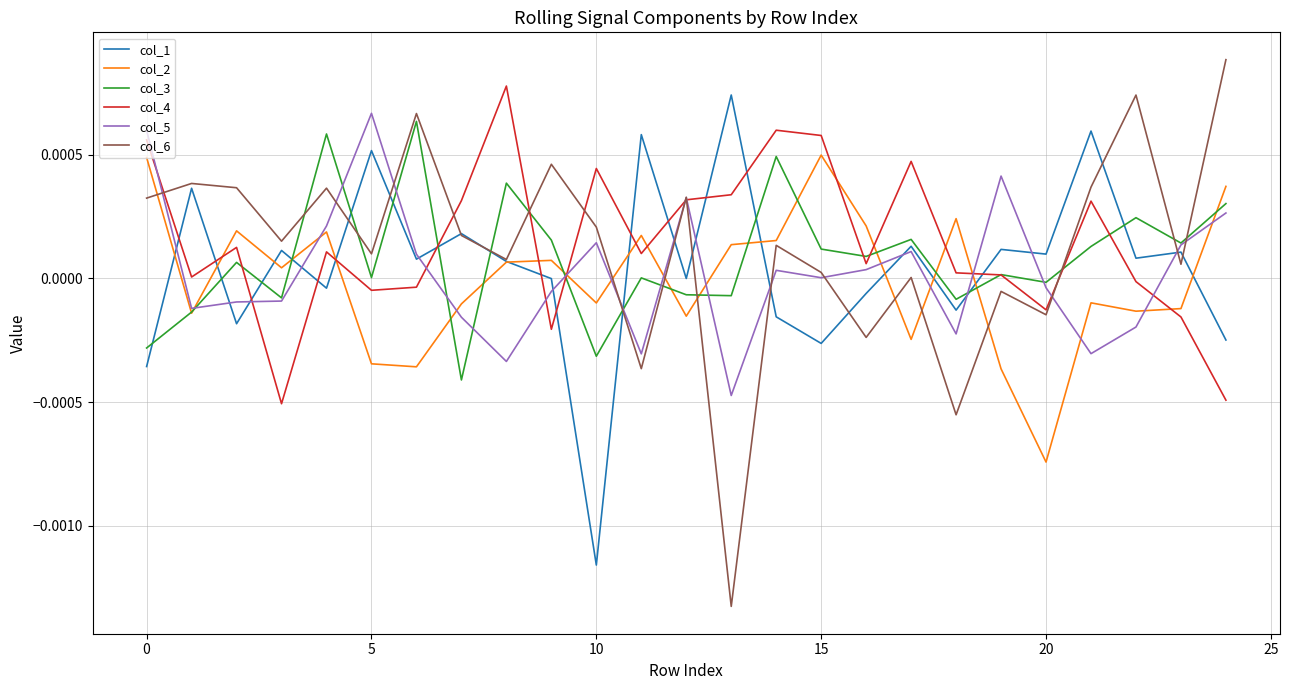

Which series has the largest range (max minus min)?

col_6